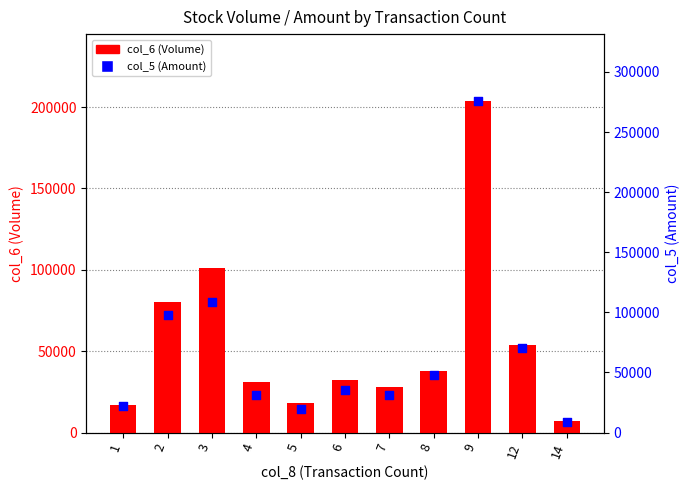

At how many categories does at least one series exceed 55008?

4